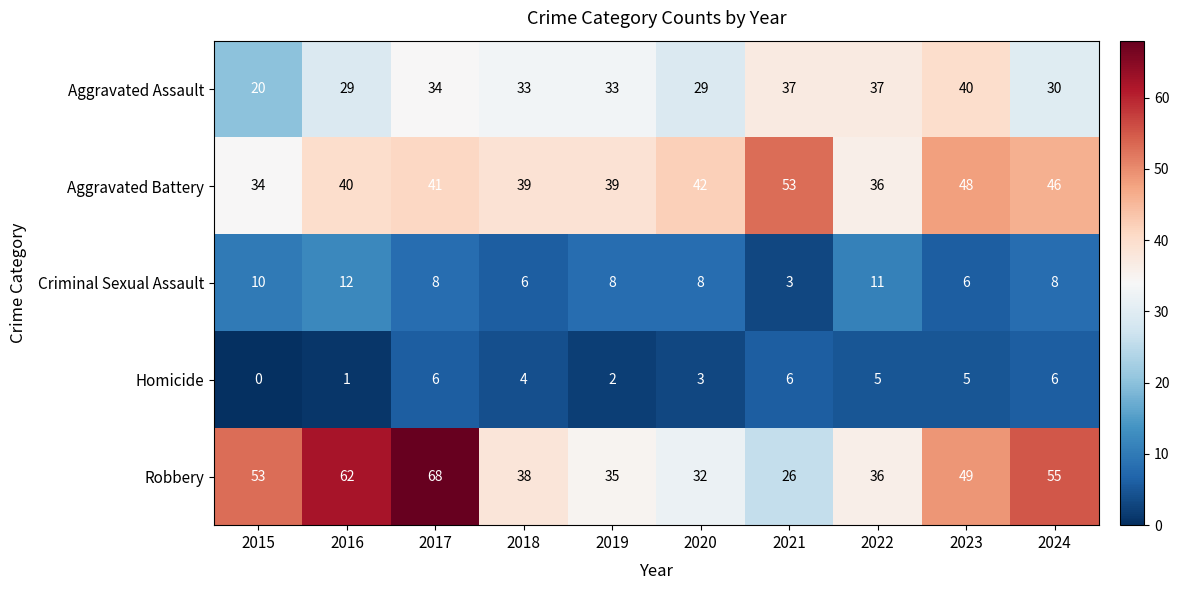

Is it true that Criminal Sexual Assault equals 16 at 2022?

False